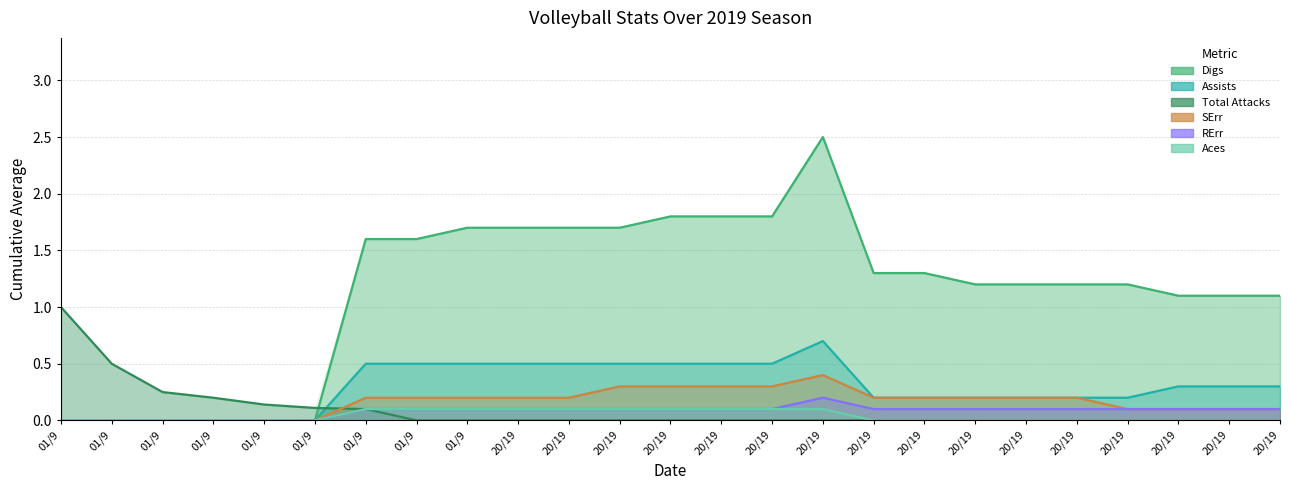

How many lines are shown in the chart?

6